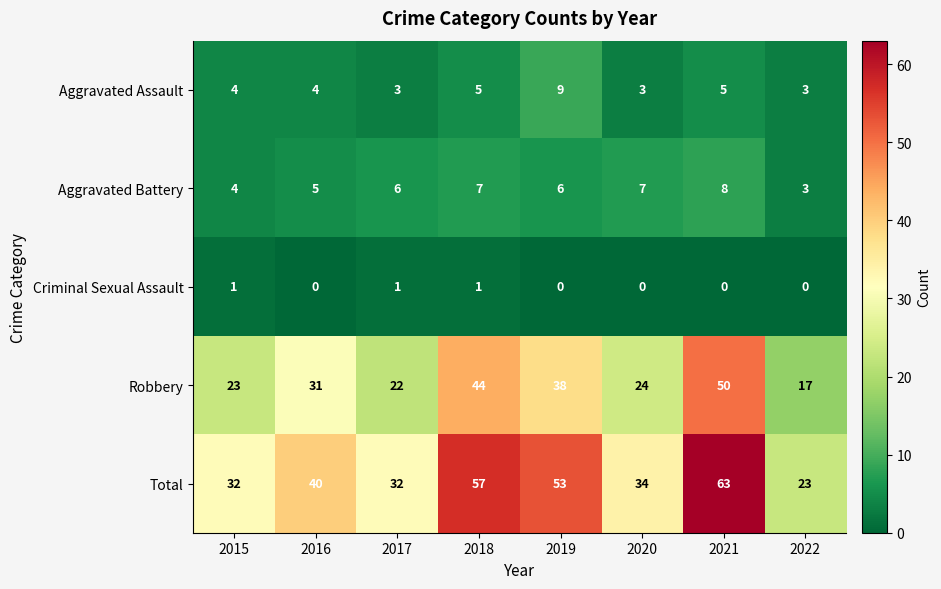

What is the average value of the Total series?

42